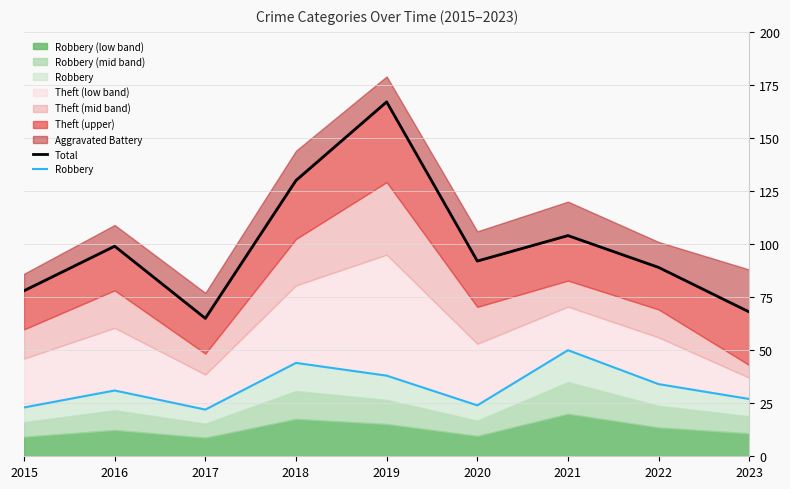

The Robbery series shows 75 at 2018. True or false?

False